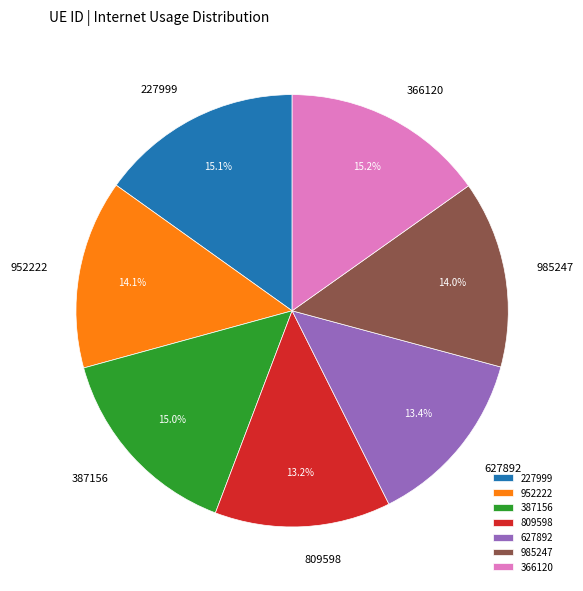

The 952222 slice represents 20% of the pie. True or false?

False